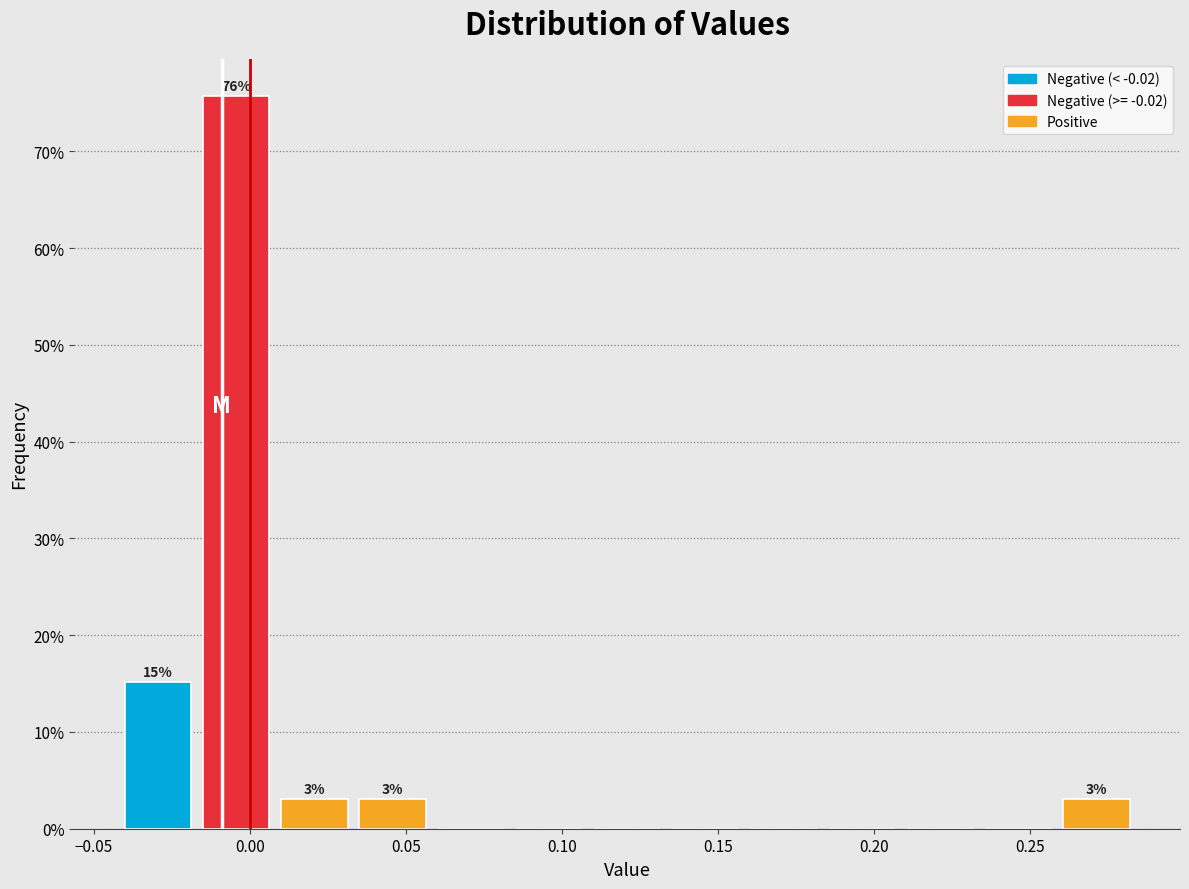

Which range on the x-axis has the tallest bar?

-0.015 to 0.010